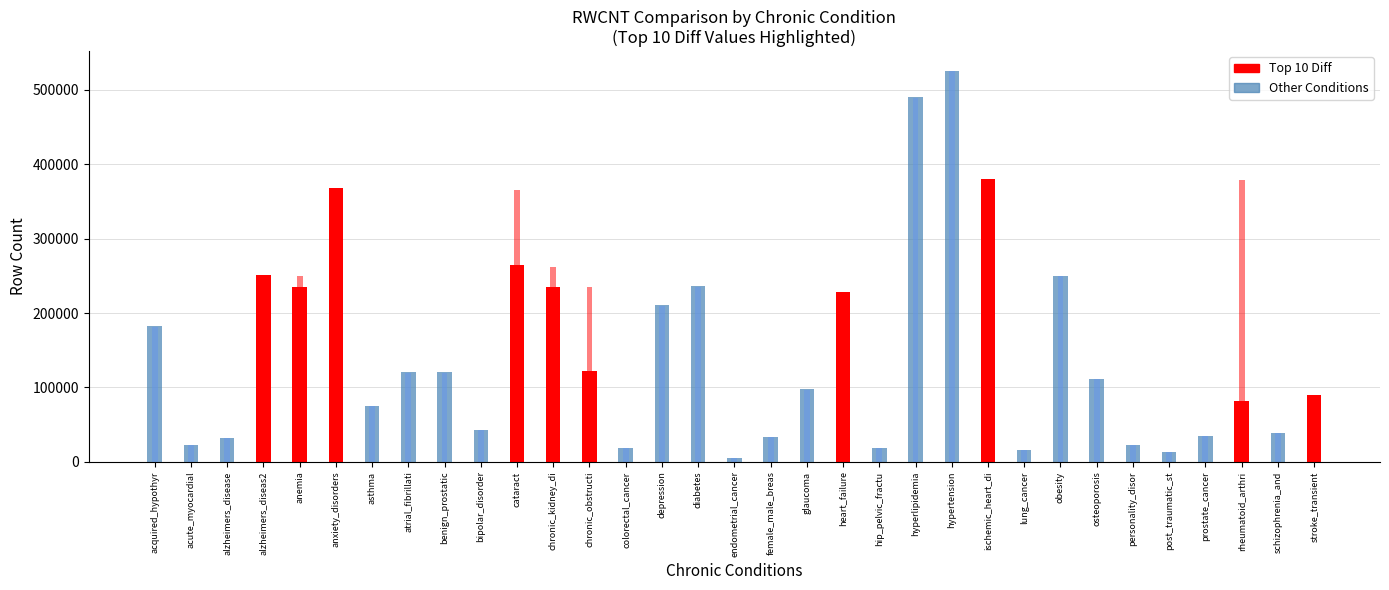

How many distinct data groups are displayed?

3